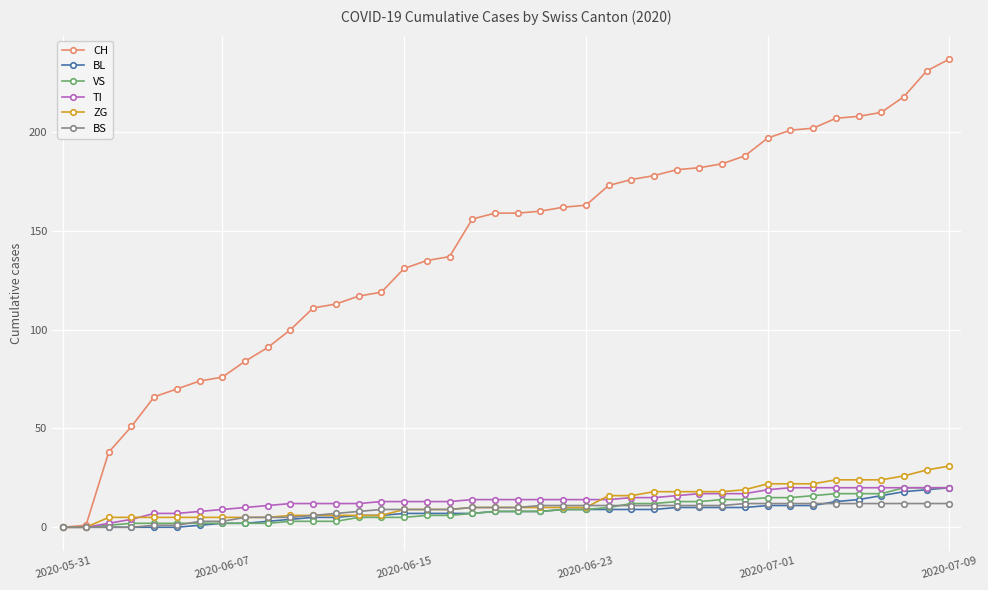

Which series has the largest range (max minus min)?

CH